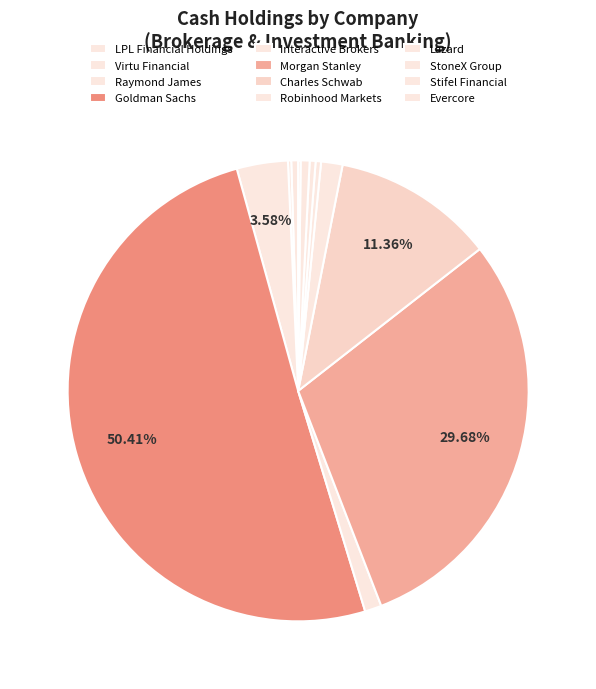

Combined, do Lazard and StoneX Group account for over 50%?

No